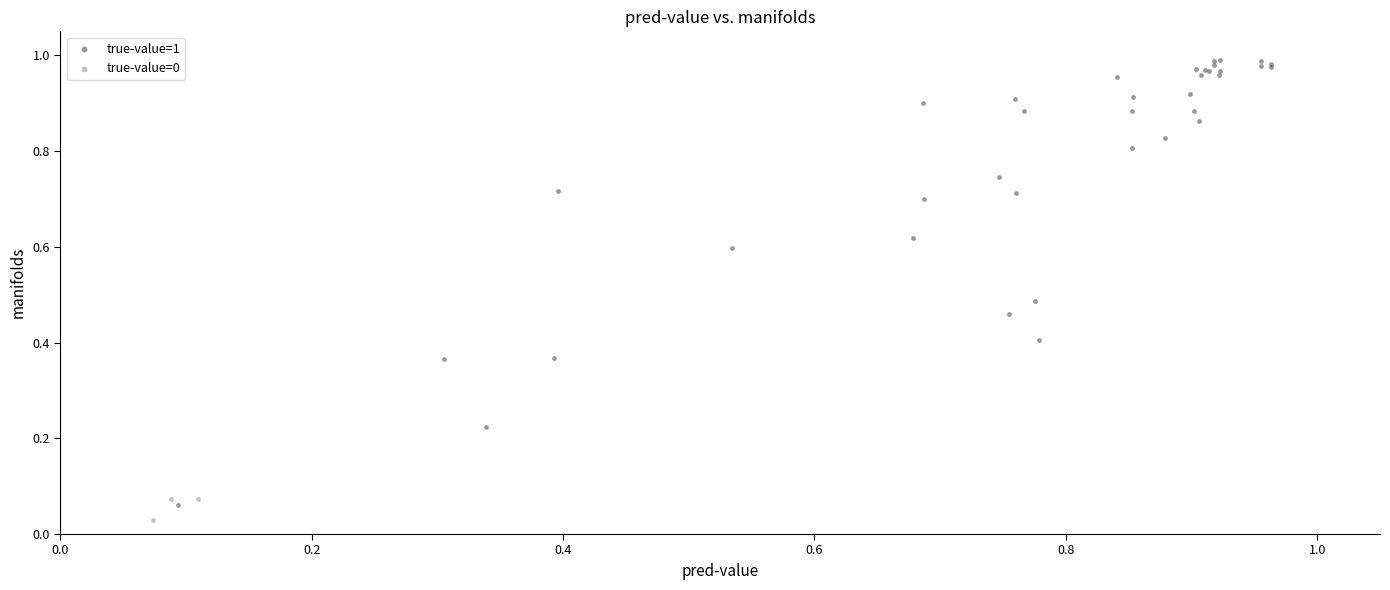

Which series has the widest spread of Y values?

true-value=1